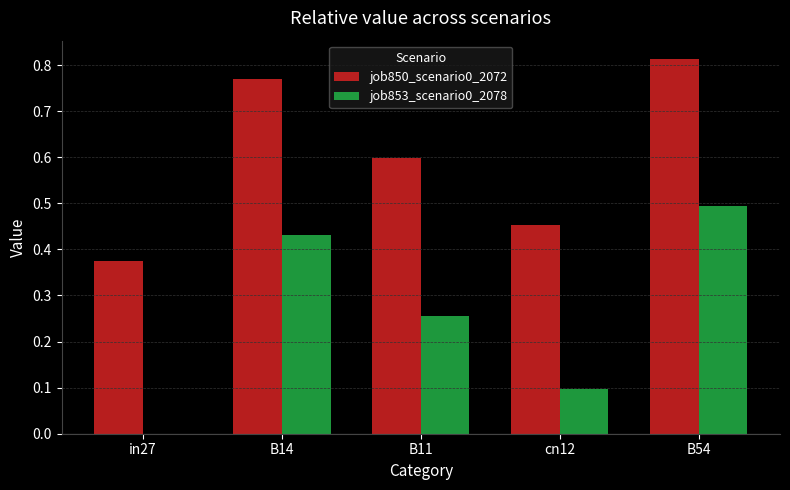

Is the value of job853_scenario0_2078 at B54 greater than the value of job850_scenario0_2072 at B14?

No